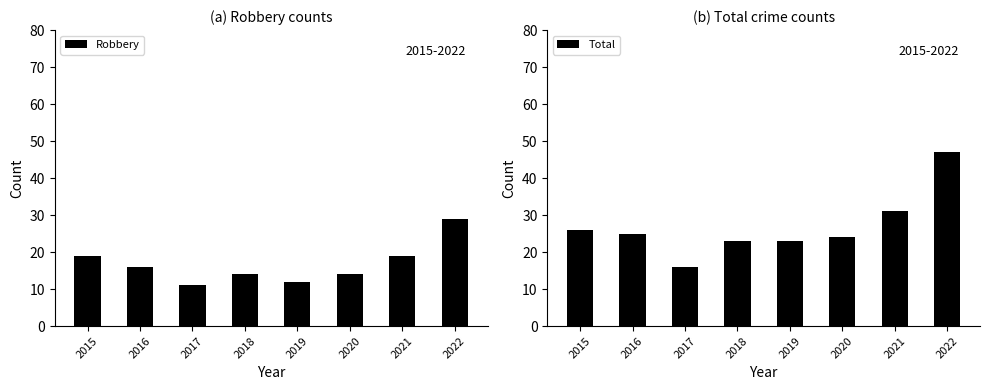

At which label does Total first exceed 25?

2015